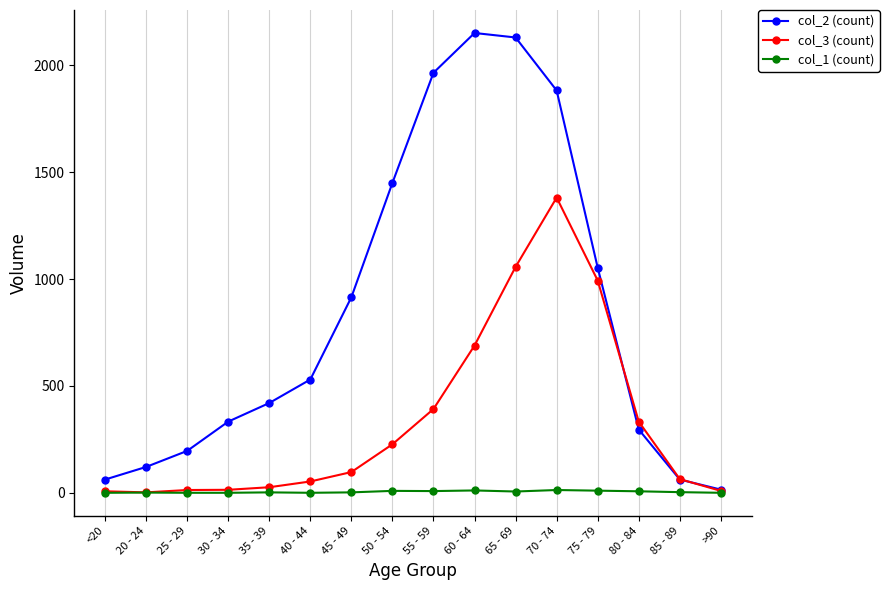

Which series has the widest spread of values?

col_2 (count)